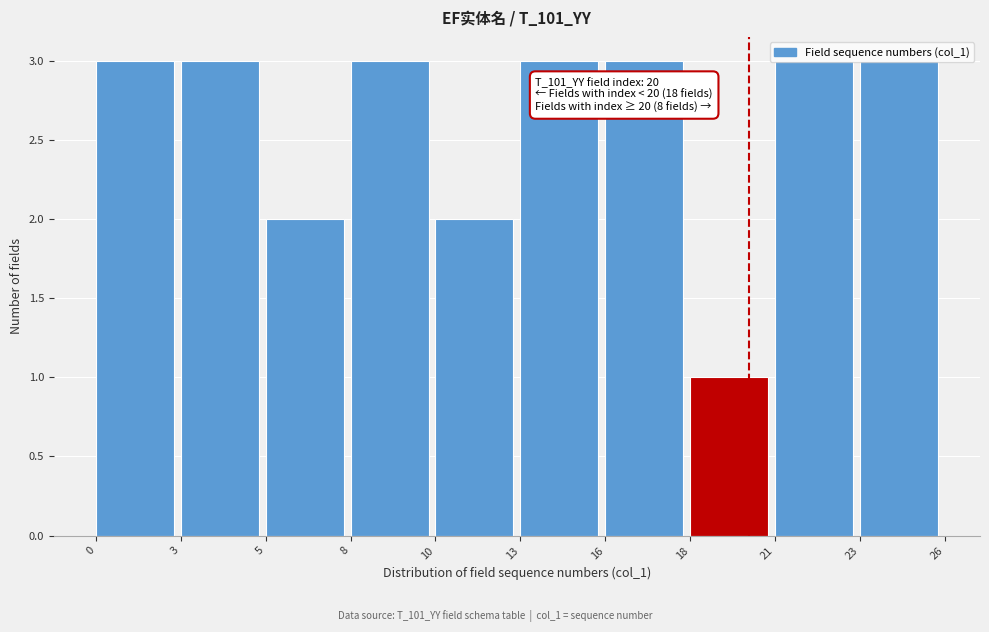

Read the value at 21.

3